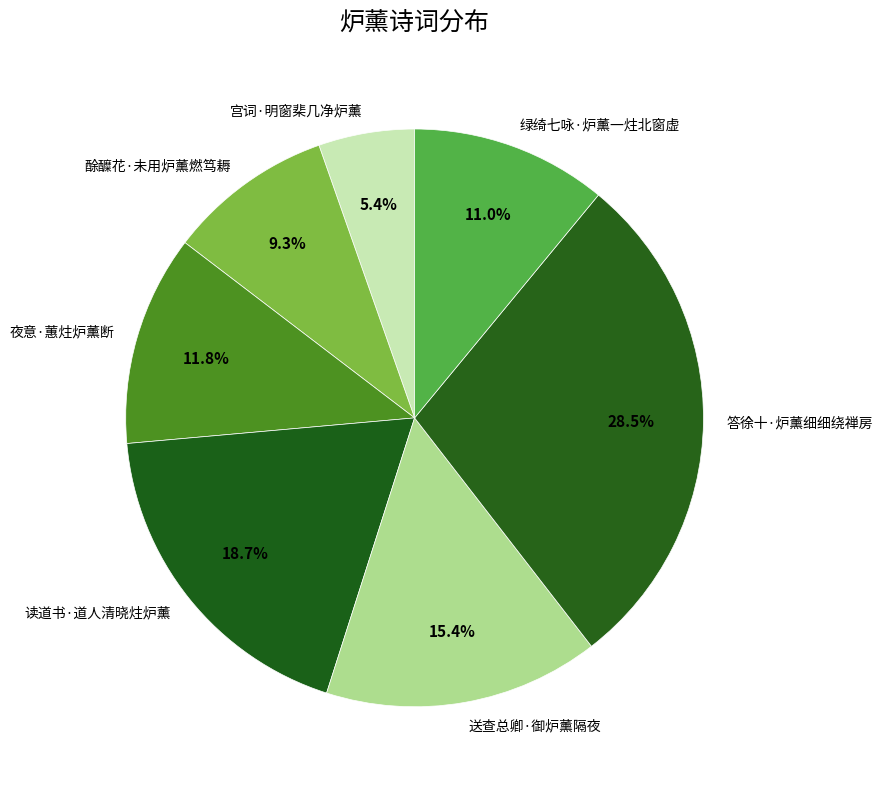

To the nearest percent, what portion does 读道书·道人清晓炷炉薰 represent?

19%